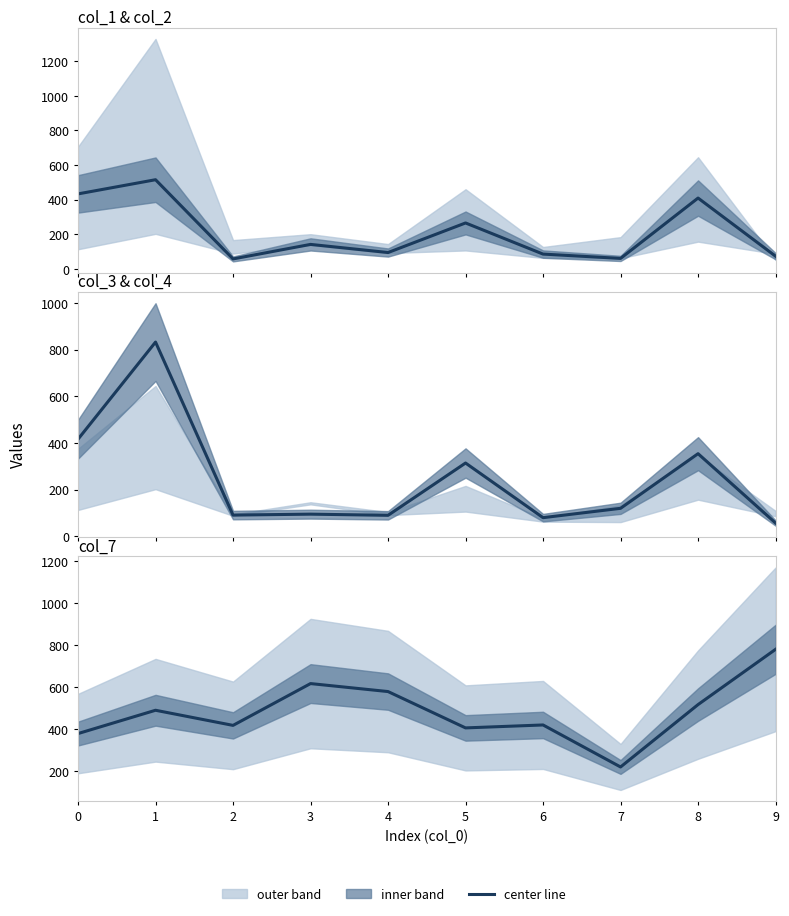

Which category has the highest value across all series?

9